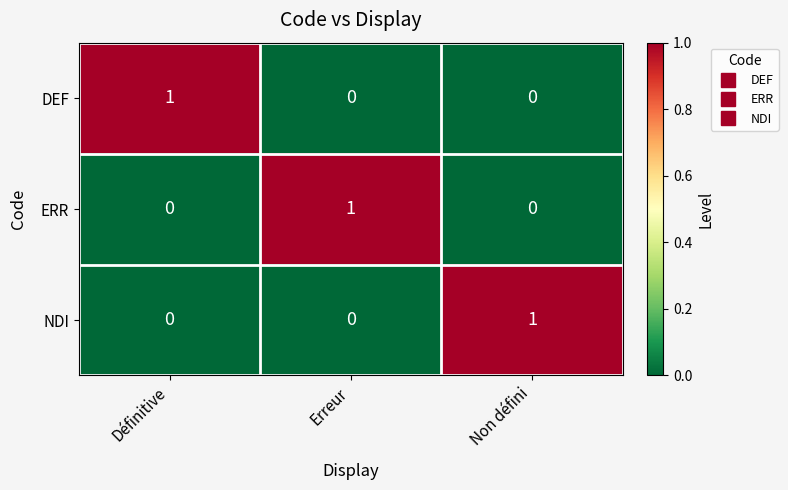

Reading left to right, list all the values displayed in this chart.

DEF: Définitive=1	Erreur=0	Non défini=0
ERR: Définitive=0	Erreur=1	Non défini=0
NDI: Définitive=0	Erreur=0	Non défini=1